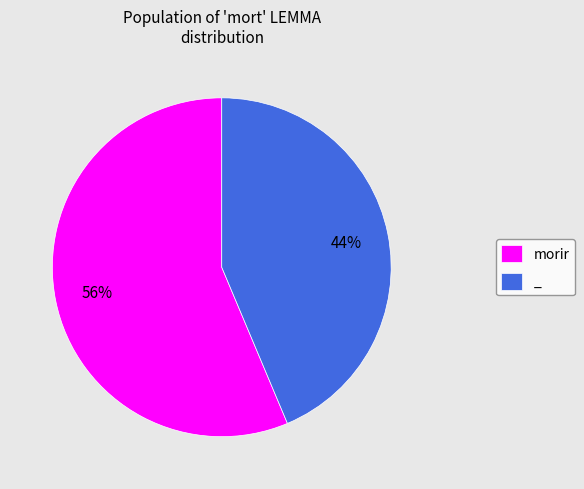

Approximately how many times larger is the value at morir compared to _?

1.3